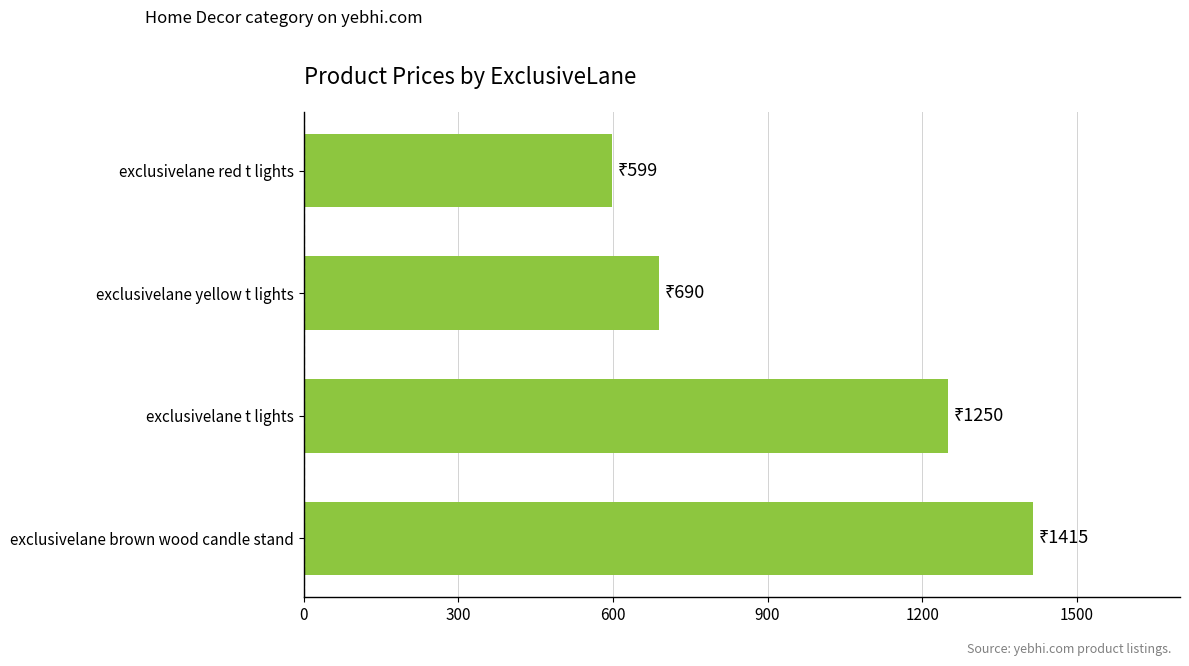

List the labels in order of value, largest first.

exclusivelane brown wood candle stand, exclusivelane t lights, exclusivelane yellow t lights, exclusivelane red t lights